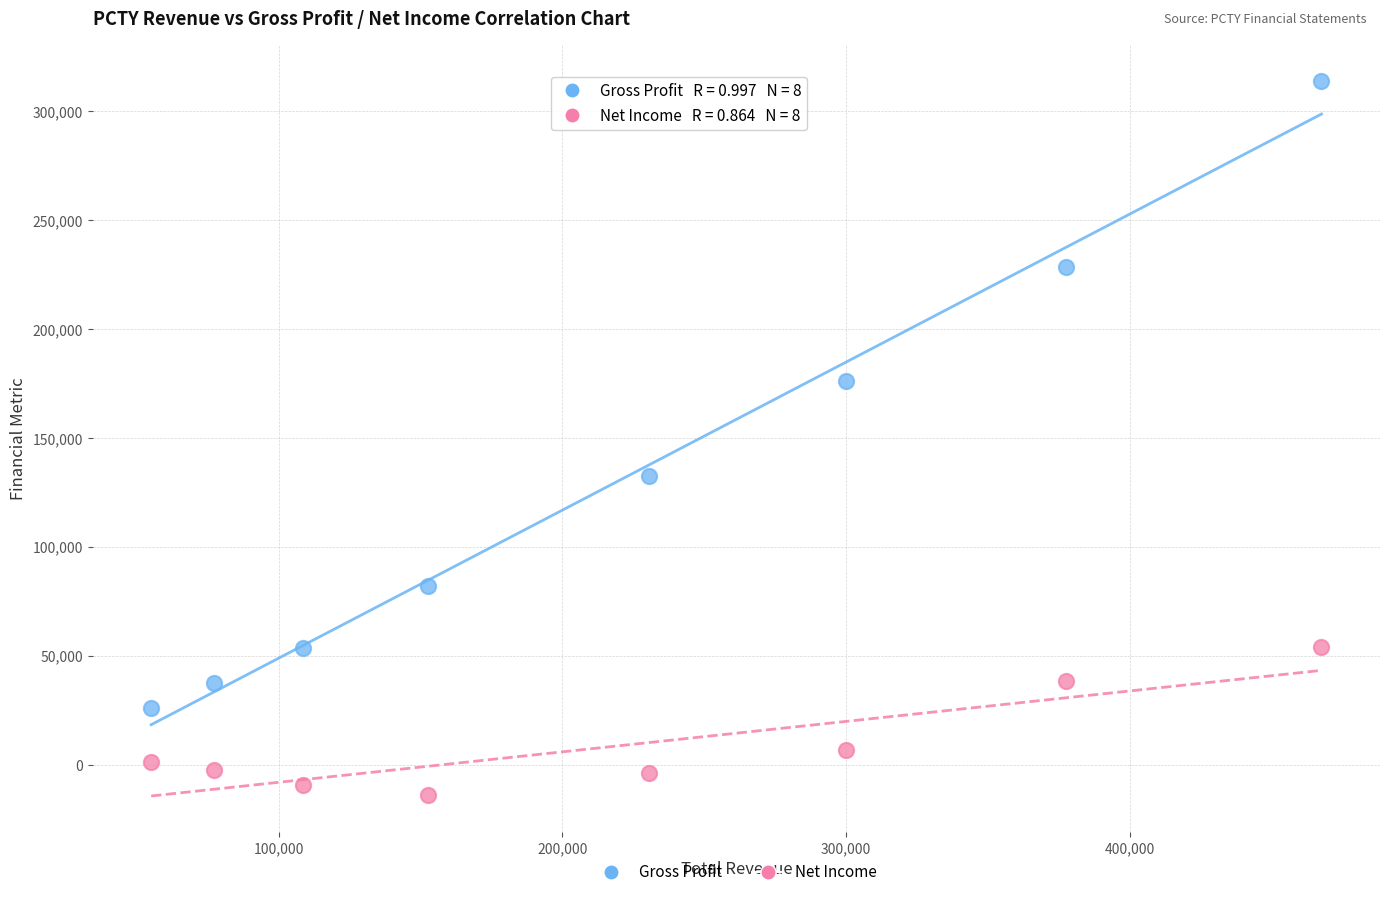

Which series has the largest Y range (max minus min)?

Gross Profit